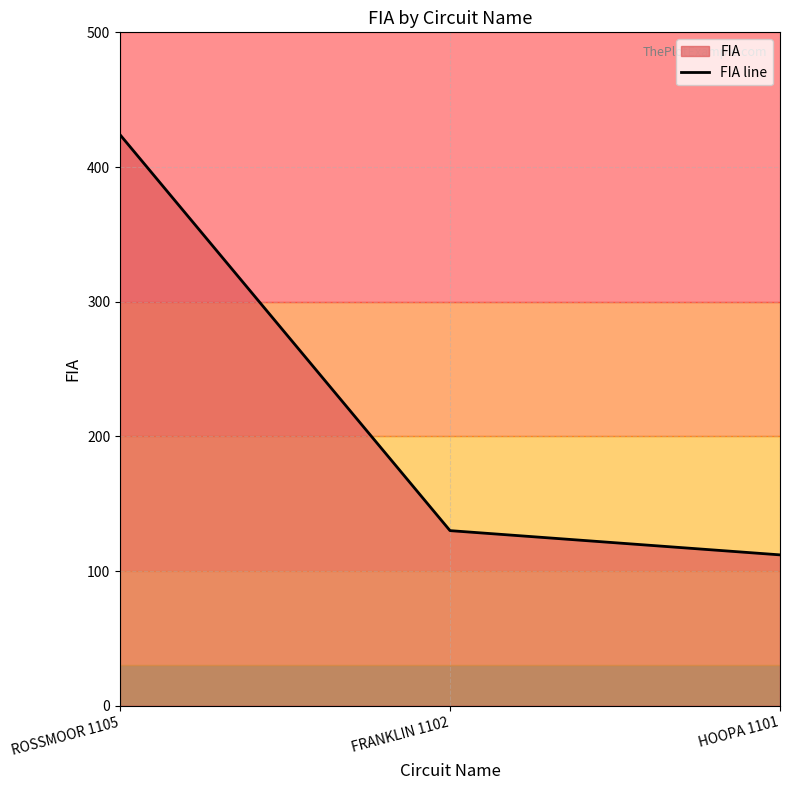

How many lines are shown in the chart?

1